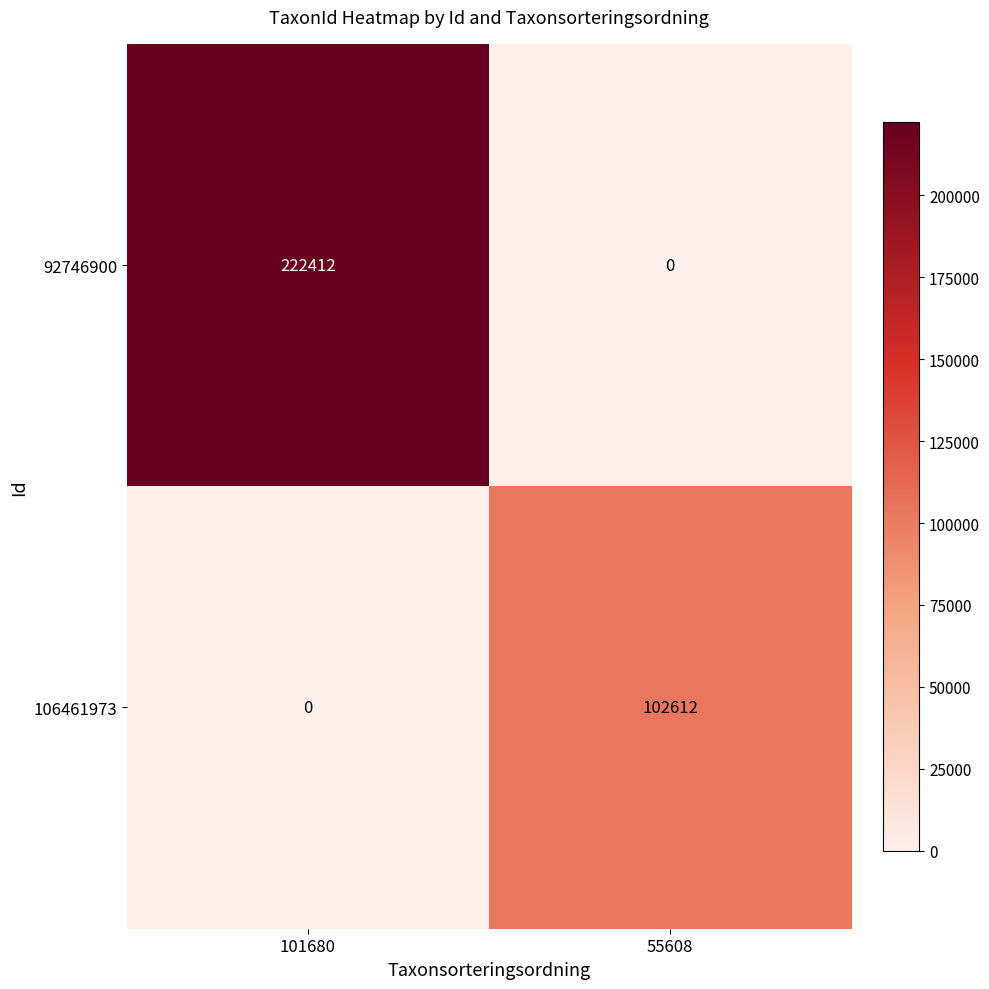

What is the sum of all 92746900 values?

222412